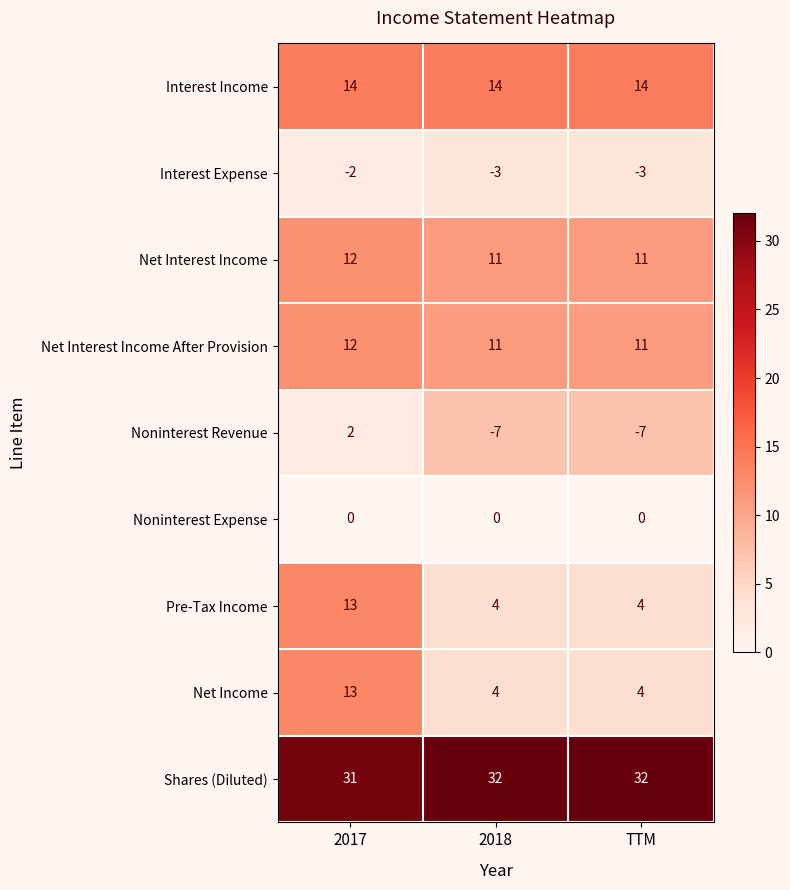

Is it true that Interest Income equals 14 at 2018?

True